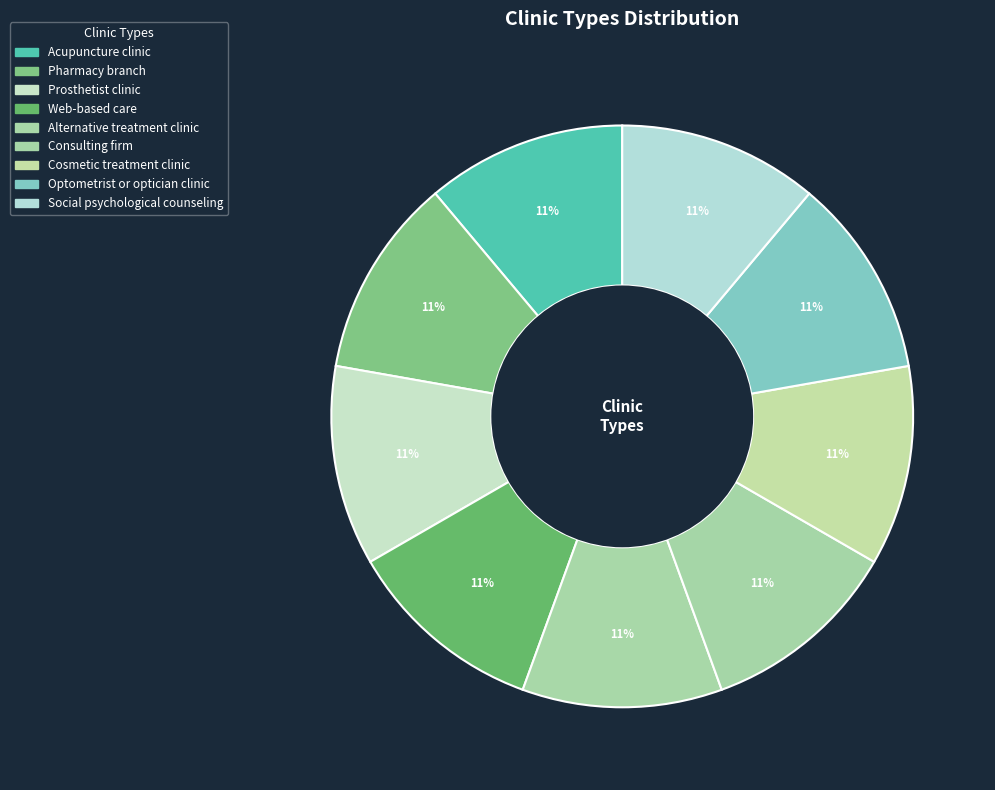

What portion of the pie excludes Web-based care?

88.9%